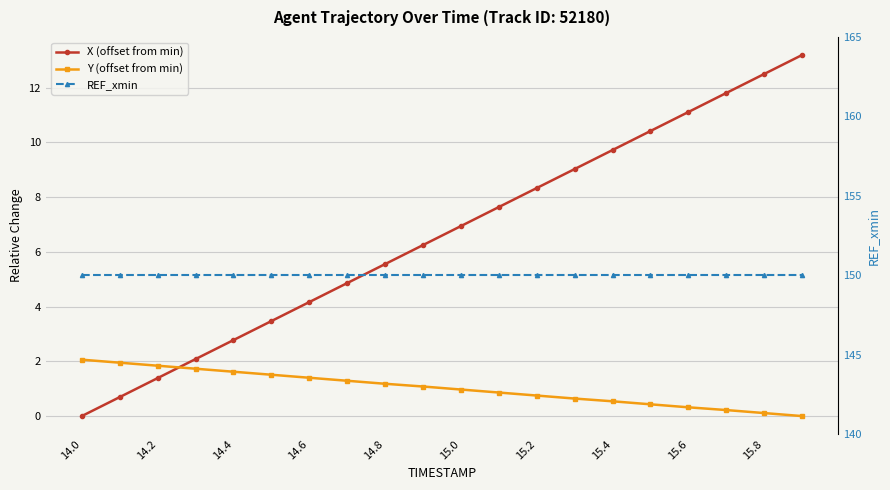

How many times do X (offset from min) and Y (offset from min) cross each other?

1